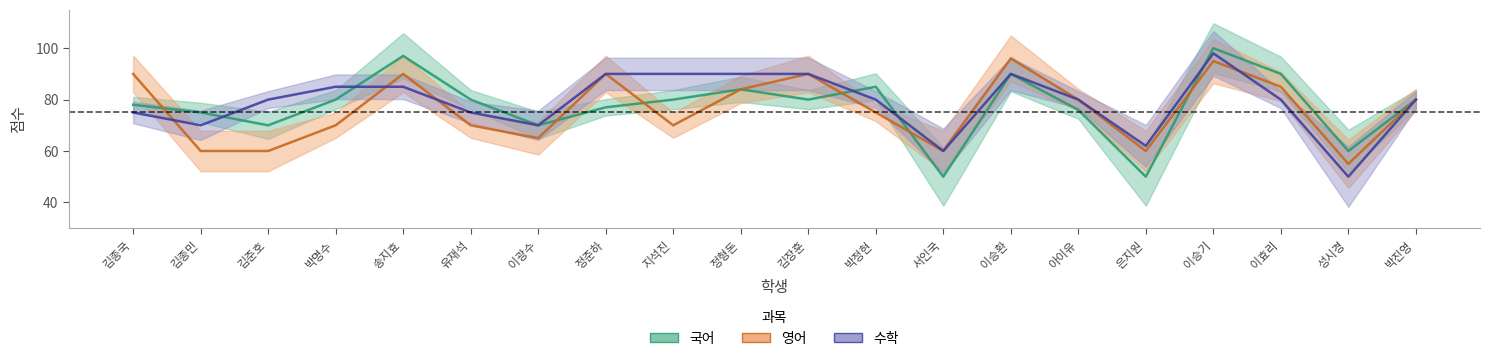

The 국어 series shows 35 at 김종민. True or false?

False